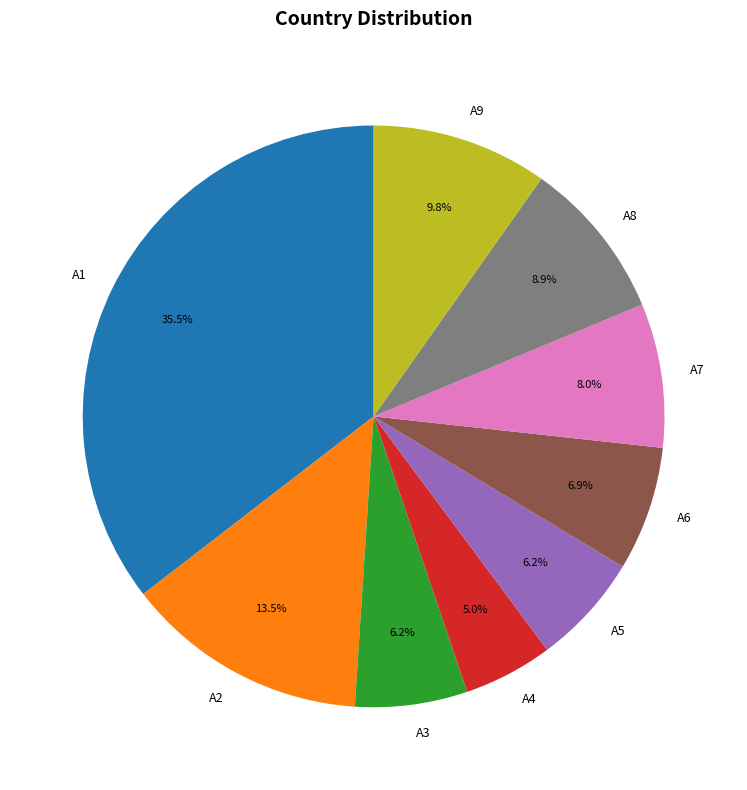

The A3 slice represents 1% of the pie. True or false?

False